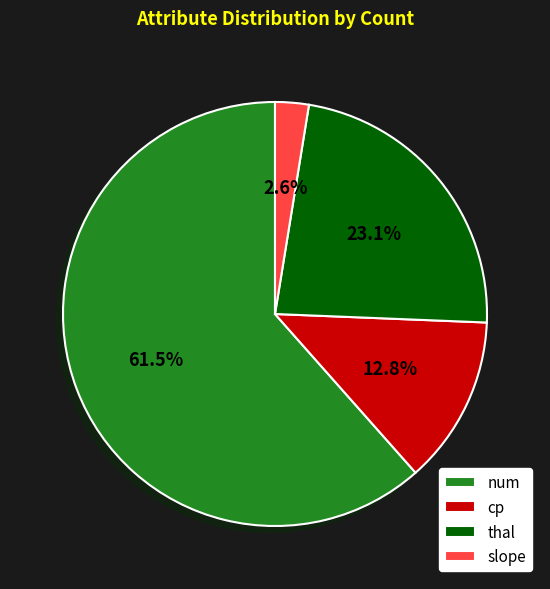

Rank the categories by value from lowest to highest.

slope, cp, thal, num